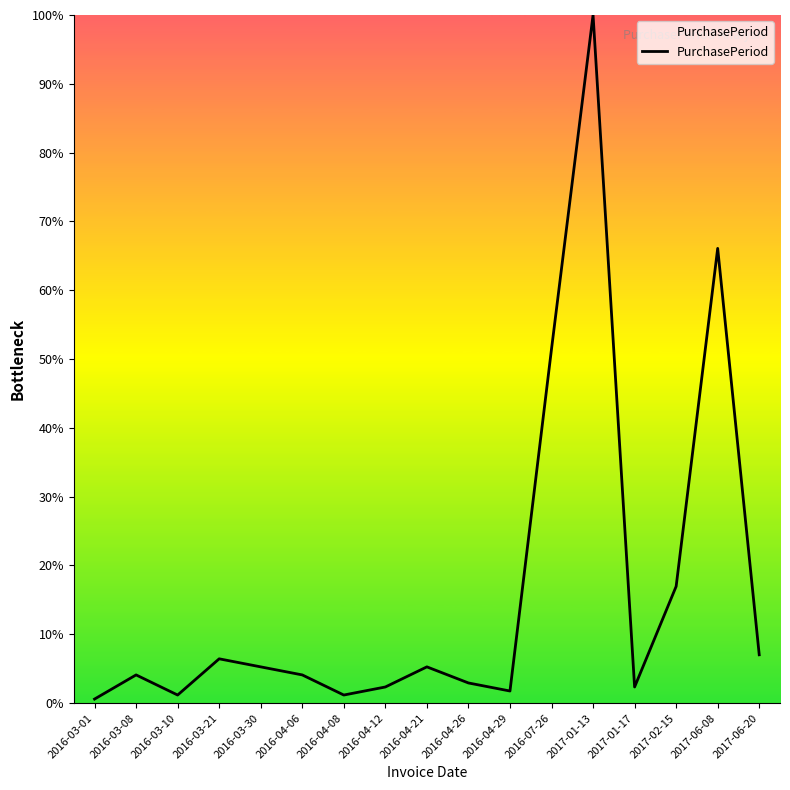

The value at 2016-04-12 is 2.3. True or false?

True